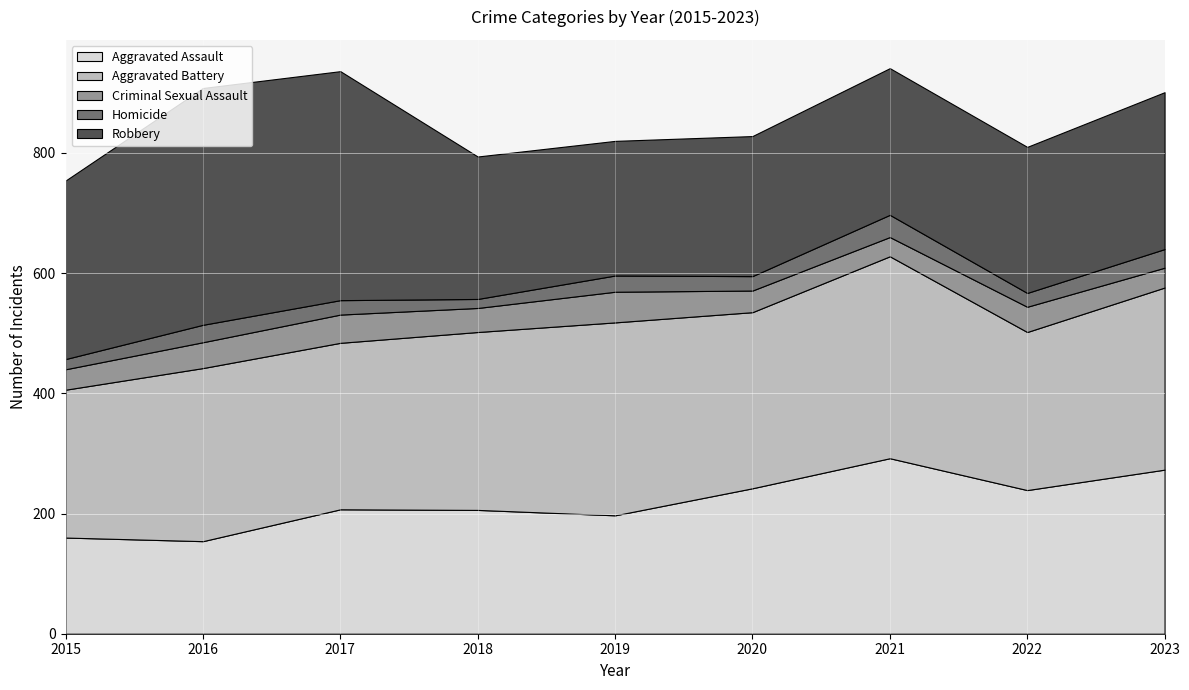

True or false: Criminal Sexual Assault has more than 0 points higher than both neighbors.

True